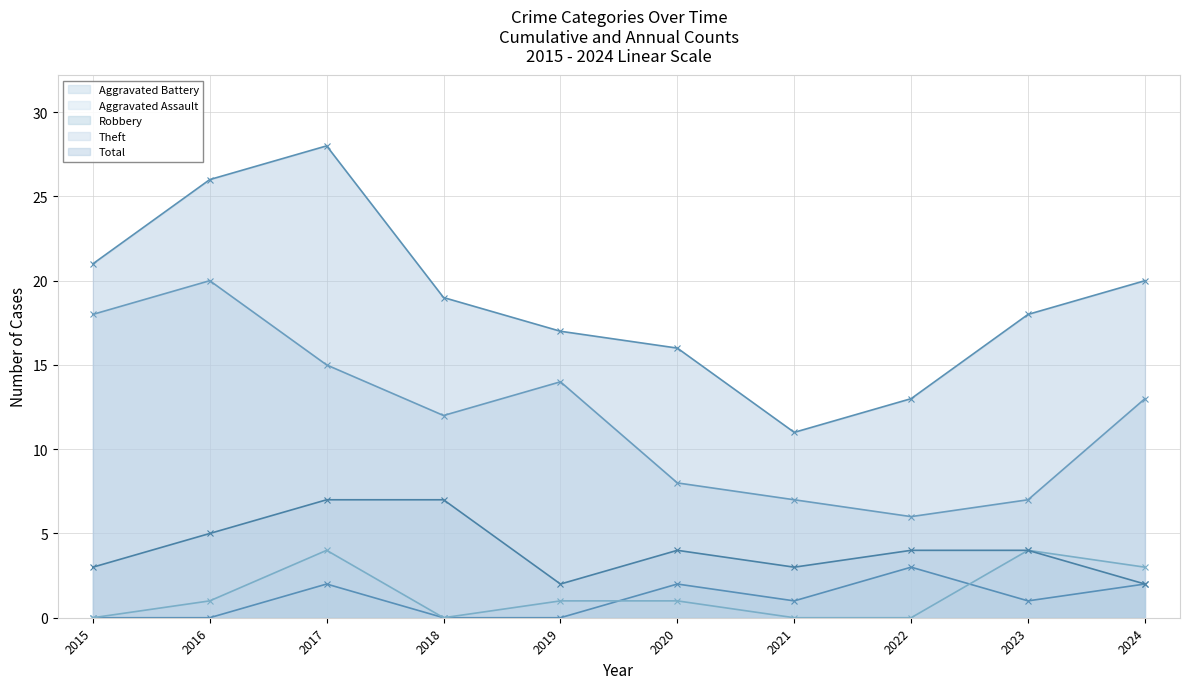

What is the value of the Aggravated Battery point at the 6th from the left?

2